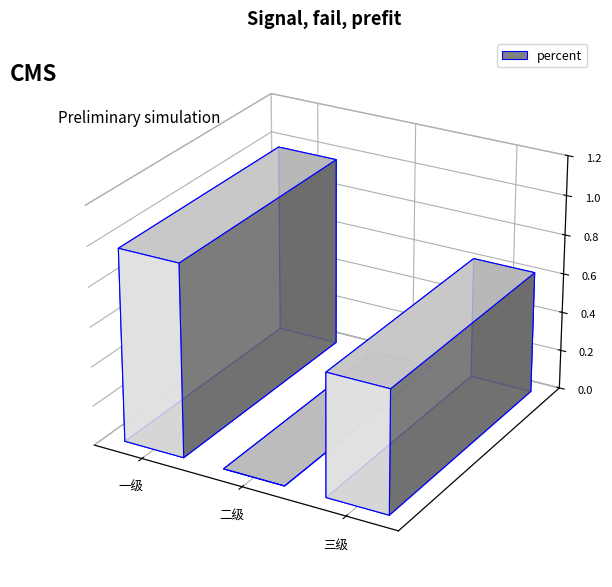

What is the change in value from 一级 to 三级?

-0.4